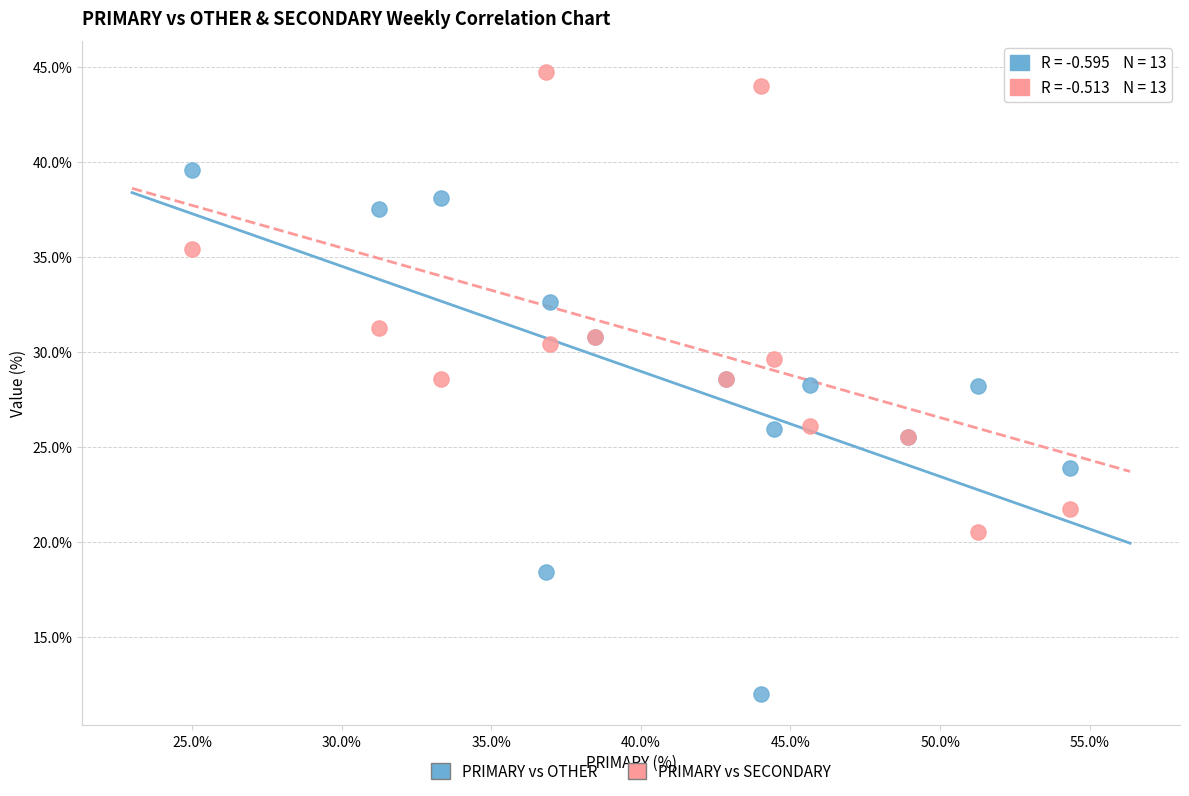

Which series contains the highest Y value?

PRIMARY vs SECONDARY